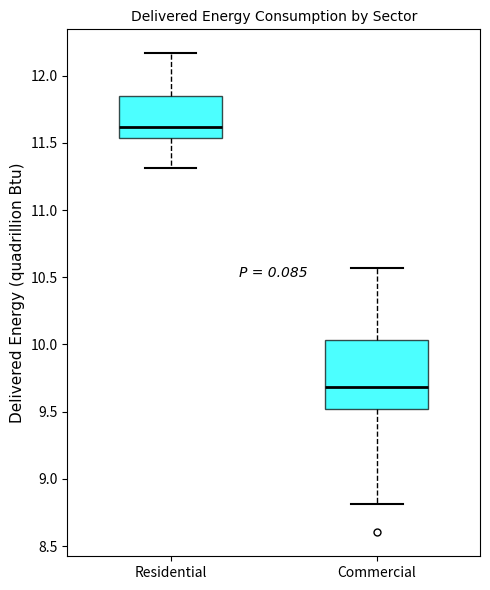

Reading left to right, transcribe this box plot: for each box, give where its median line is, the range the box spans, and where its two whiskers end, as read against the y-axis. The values are not printed on the chart, so give them approximately, as read against the axis.

Residential: median 11.60, box 11.55 to 11.85, whiskers 11.30 to 12.15
Commercial: median 9.70, box 9.50 to 10.05, whiskers 8.80 to 10.55